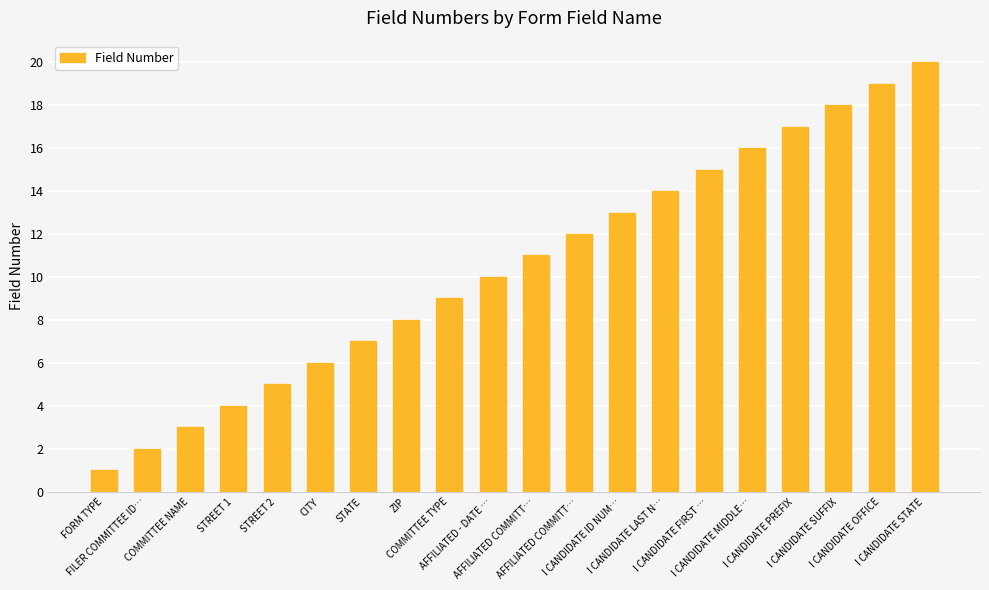

List the labels in order of value, smallest first.

FORM TYPE, FILER COMMITTEE ID…, COMMITTEE NAME, STREET 1, STREET 2, CITY, STATE, ZIP, COMMITTEE TYPE, AFFILIATED - DATE …, AFFILIATED COMMITT…, AFFILIATED COMMITT…, I CANDIDATE ID NUM…, I CANDIDATE LAST N…, I CANDIDATE FIRST …, I CANDIDATE MIDDLE…, I CANDIDATE PREFIX, I CANDIDATE SUFFIX, I CANDIDATE OFFICE, I CANDIDATE STATE